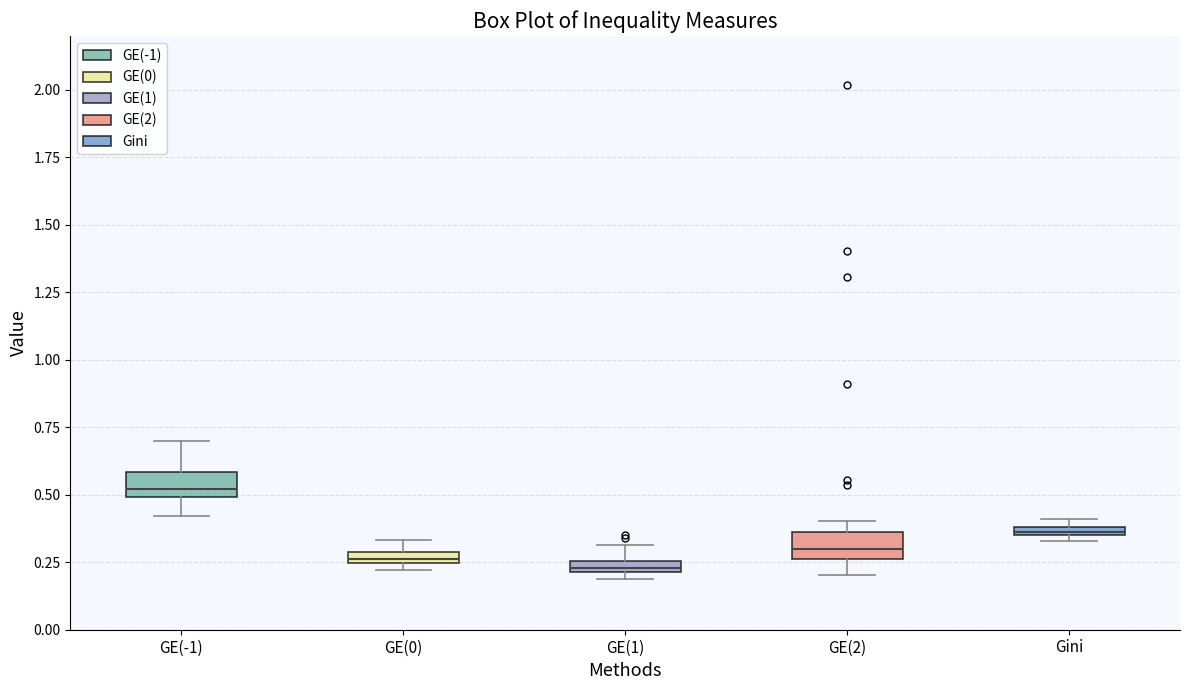

Where is the upper edge of the box for GE(-1) on the y-axis? The values are not printed on the chart, so give them approximately, as read against the axis.

0.60